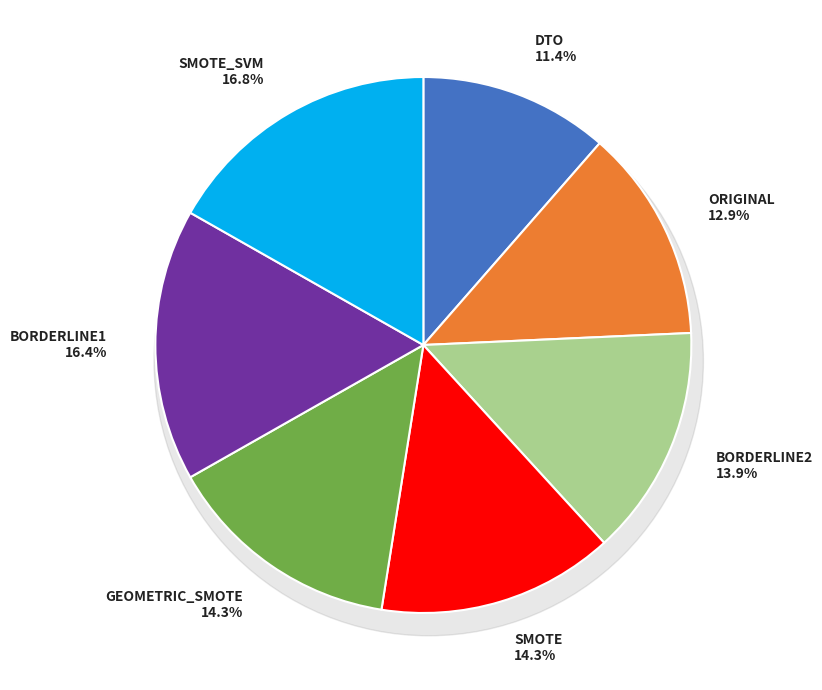

What percentage is NOT represented by DTO?

88.6%